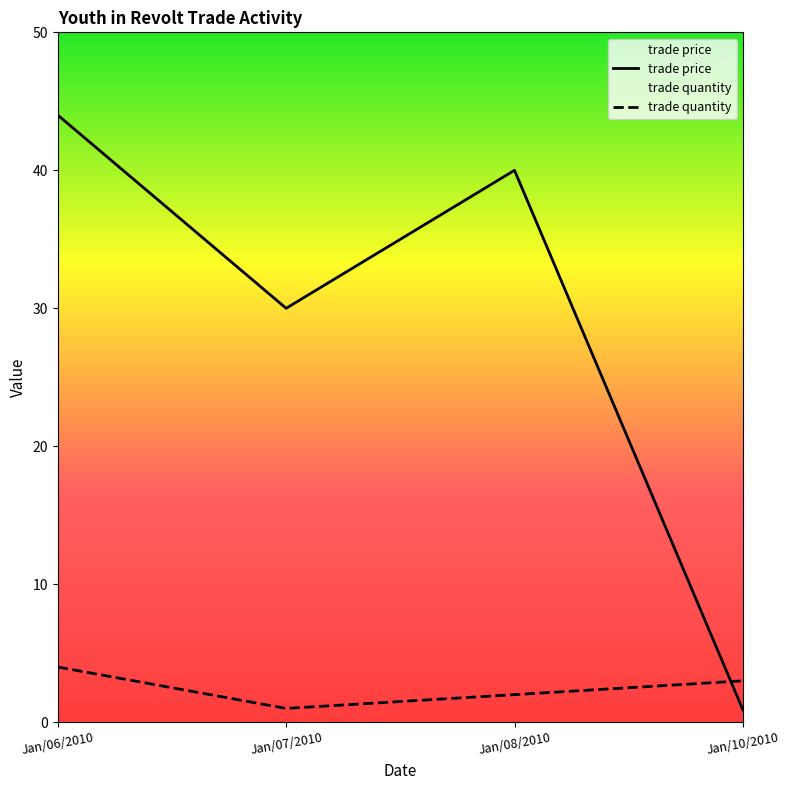

What is the sum of the trade quantity values at Jan/06/2010 and Jan/10/2010?

7.0